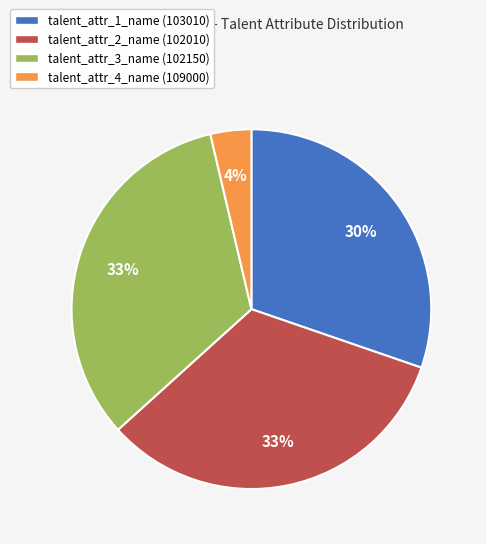

Between talent_attr_3_name (102150) and talent_attr_1_name (103010), which is larger?

talent_attr_3_name (102150)